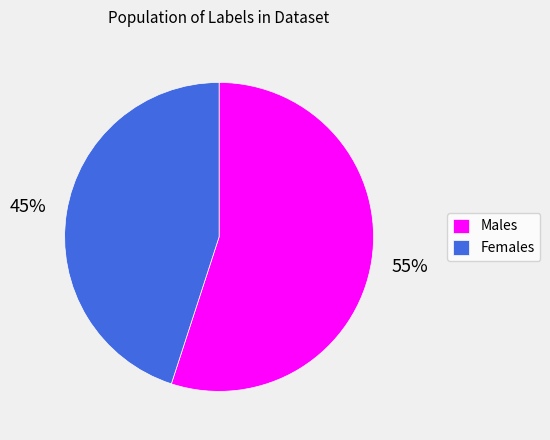

Combined, do Males and Females account for over 50%?

Yes